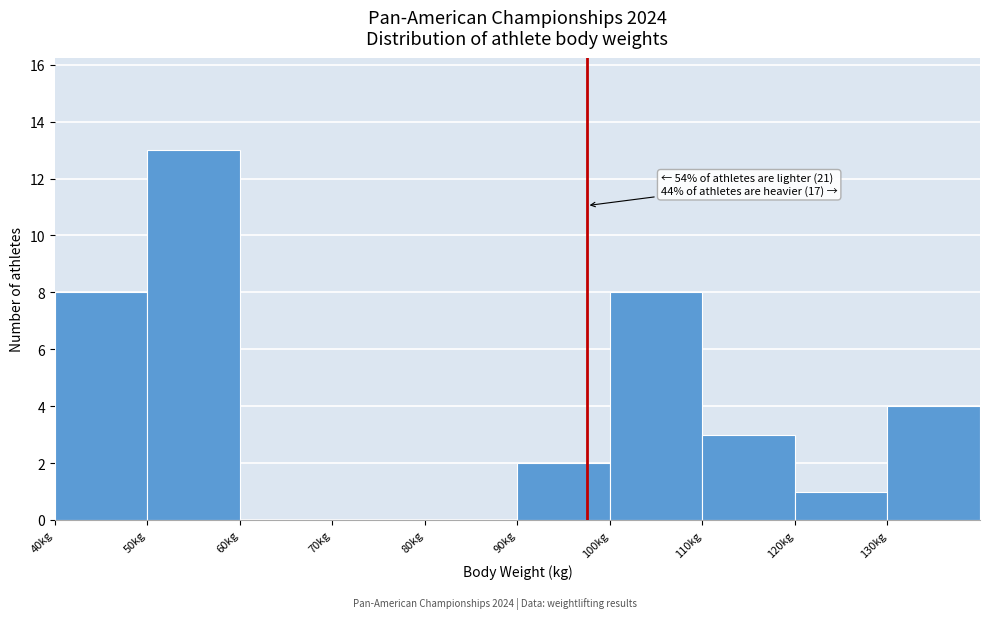

Over which range of the x-axis is the bar tallest?

50 to 60